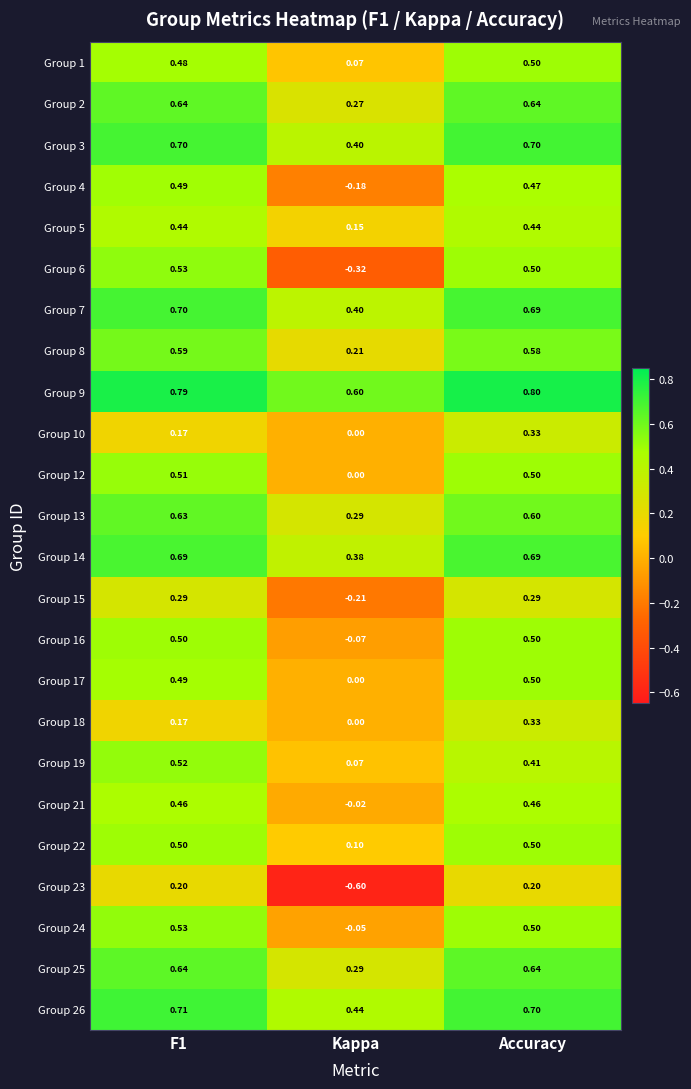

At which category is the sum across all series the highest?

Accuracy